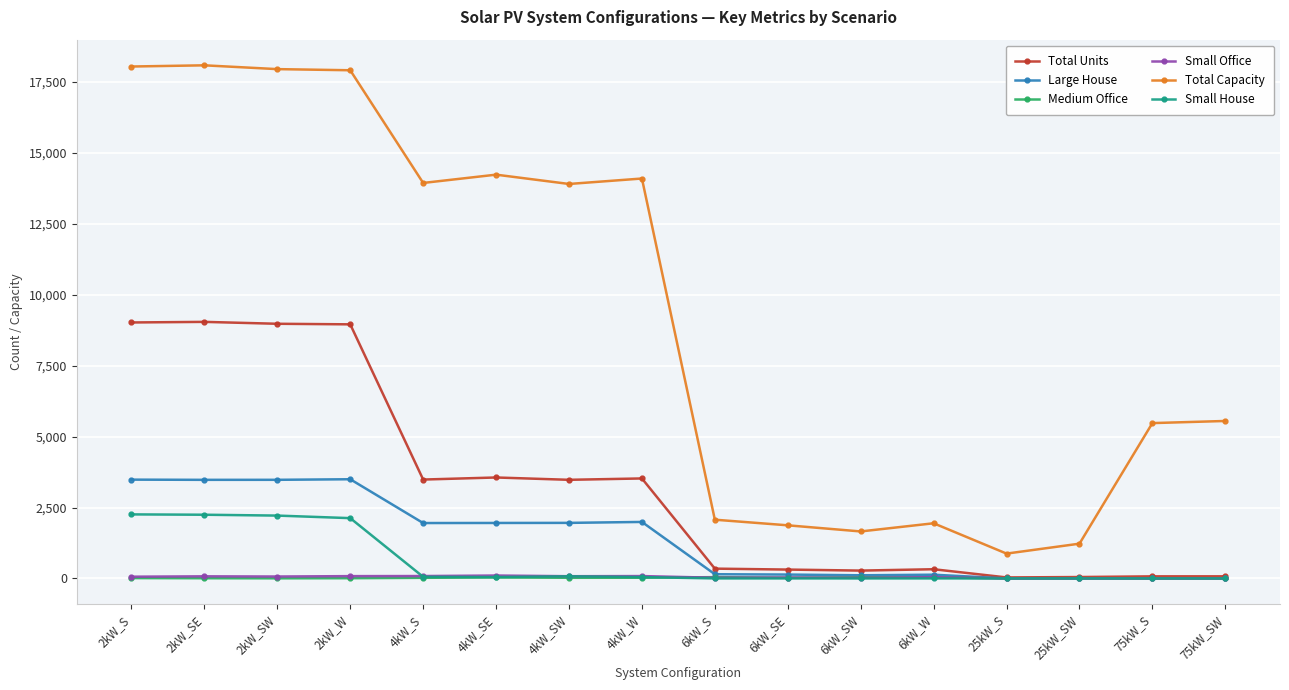

In Total Capacity, how many points are lower than both neighbors (excluding endpoints)?

4